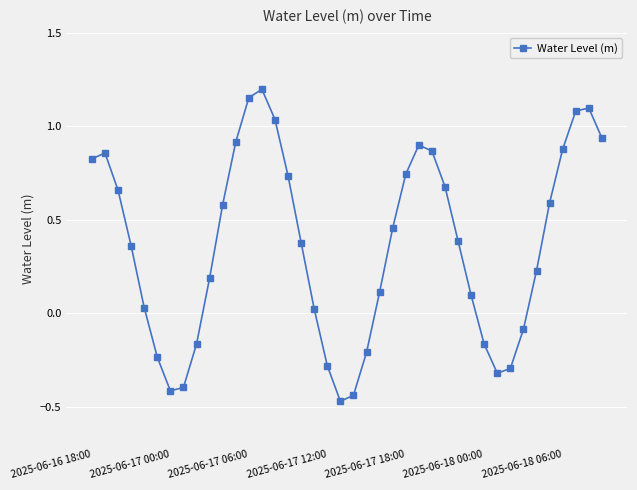

What is the sum of all values?

14.5